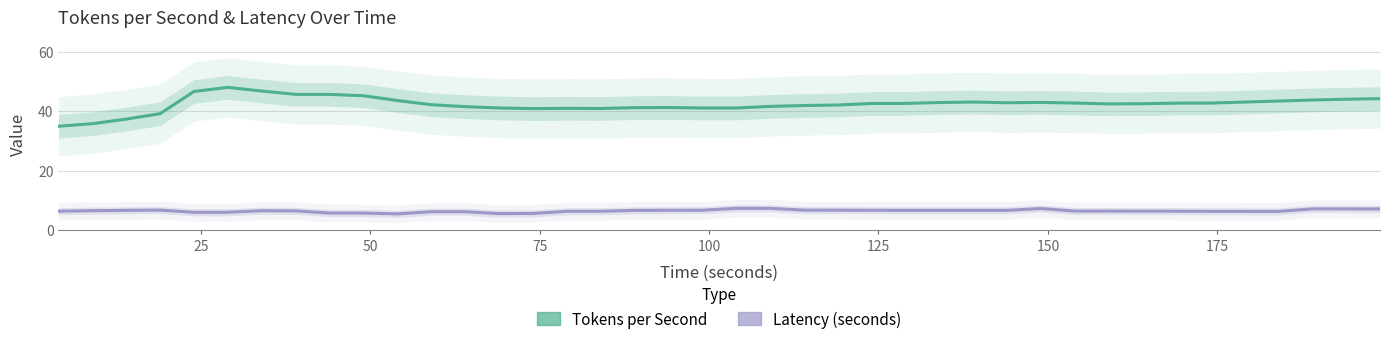

What is the lowest value of the Latency (seconds) series?

5.4